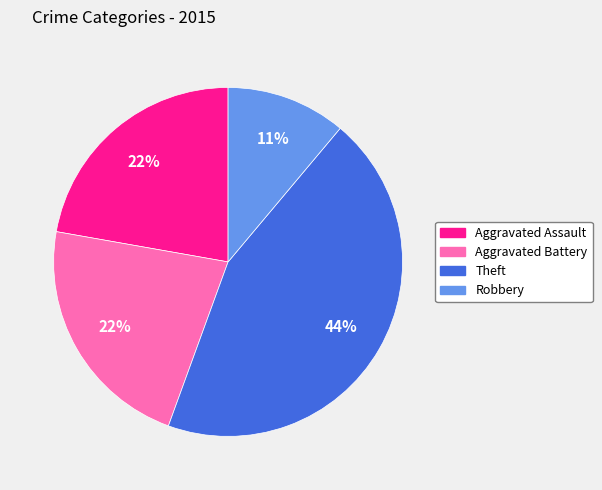

To the nearest percent, what is the combined percentage of Aggravated Battery and Theft?

67%